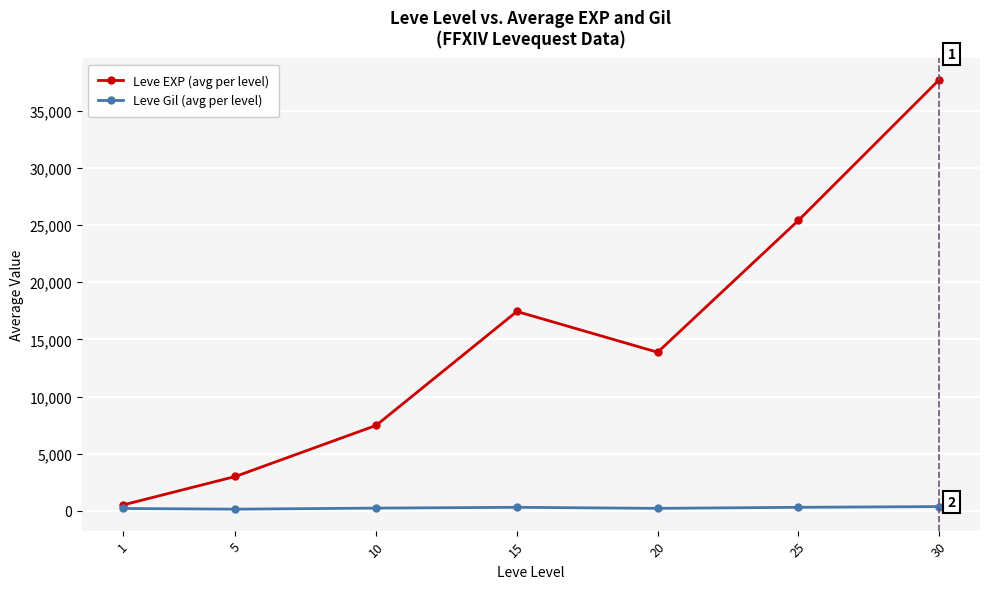

In Leve EXP (avg per level), how many points are higher than both neighbors (excluding endpoints)?

1